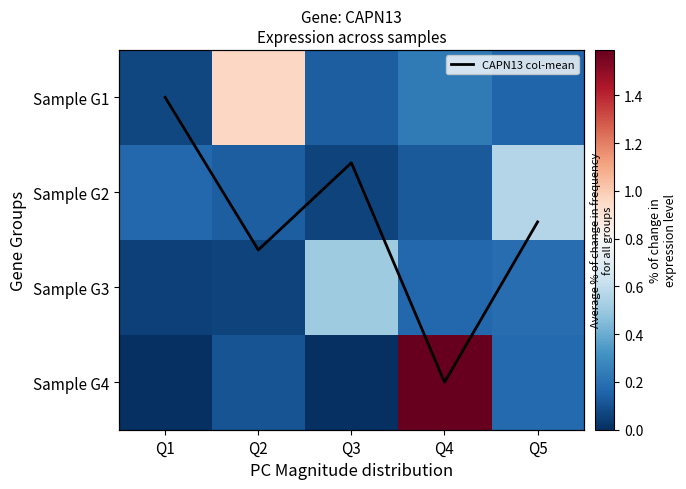

At which label is Sample G3 closest to 0?

Q1